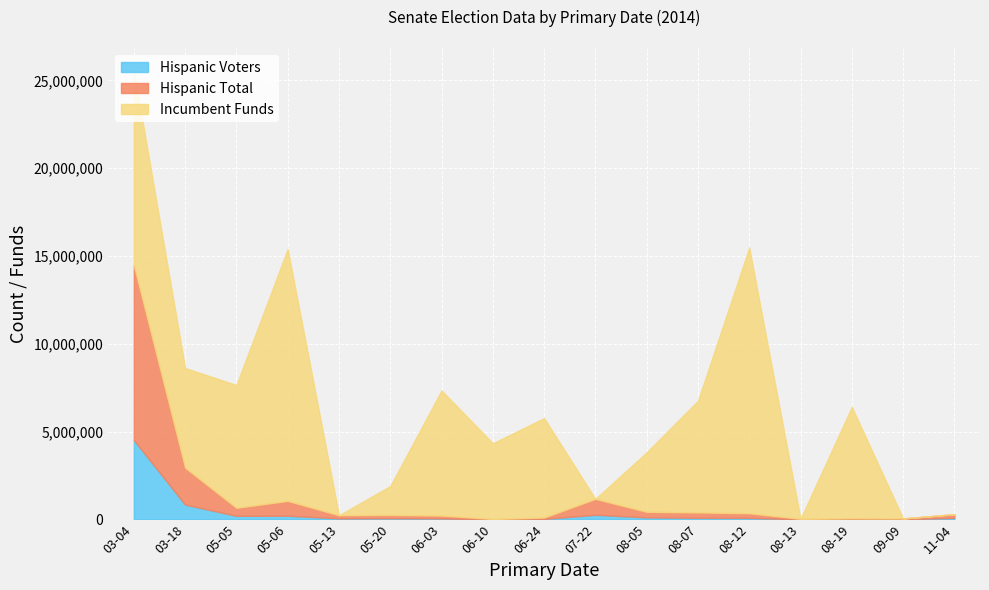

True or false: Hispanic Total and Hispanic Voters intersect in this chart.

False